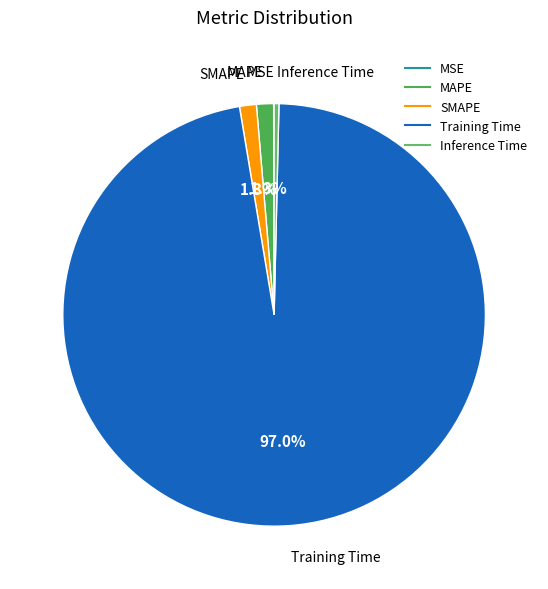

What portion of the pie excludes Training Time?

3.0%